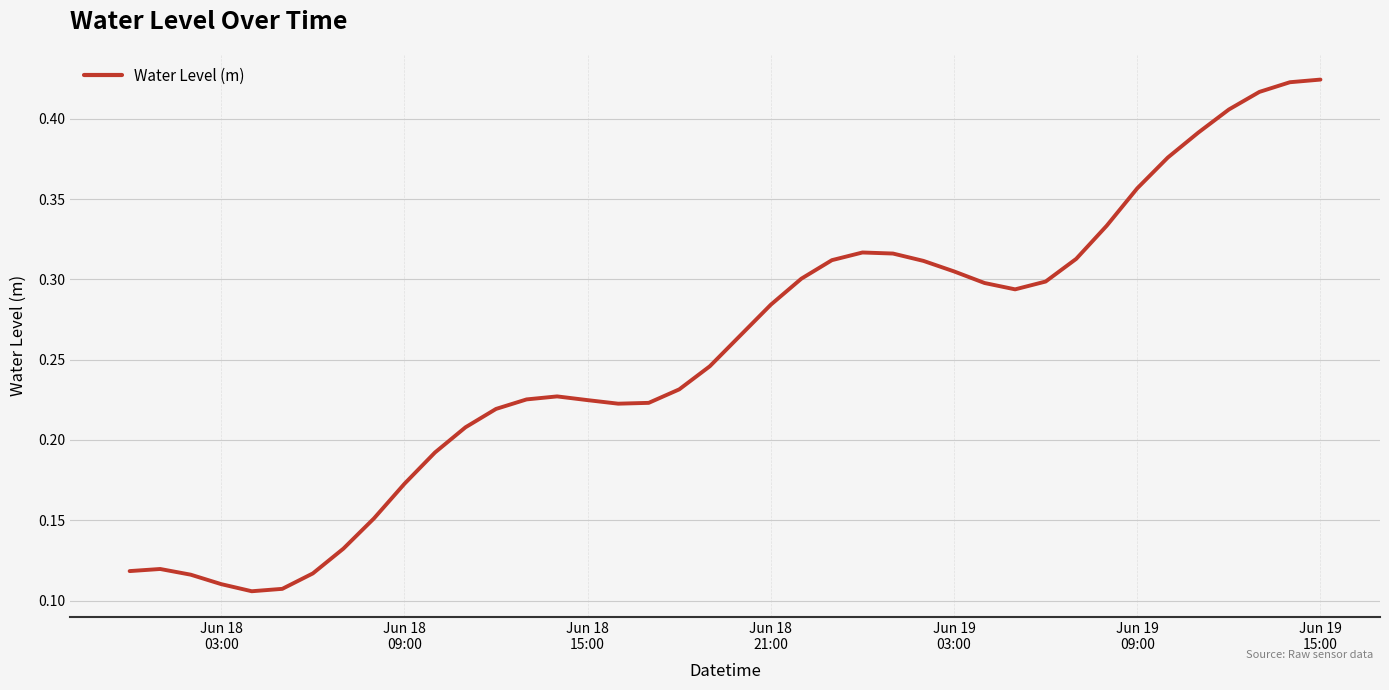

At which category does the chart reach its peak across all series?

Jun 19 15:00